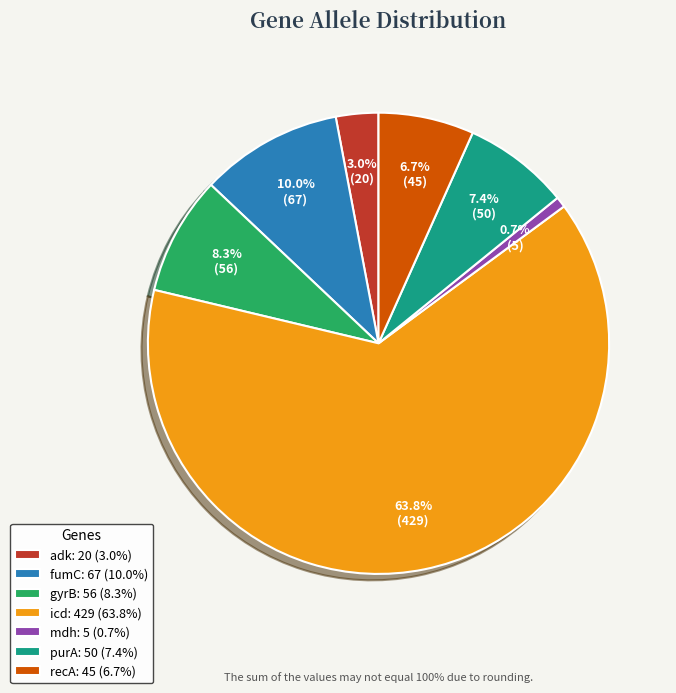

Between mdh and gyrB, which is larger?

gyrB